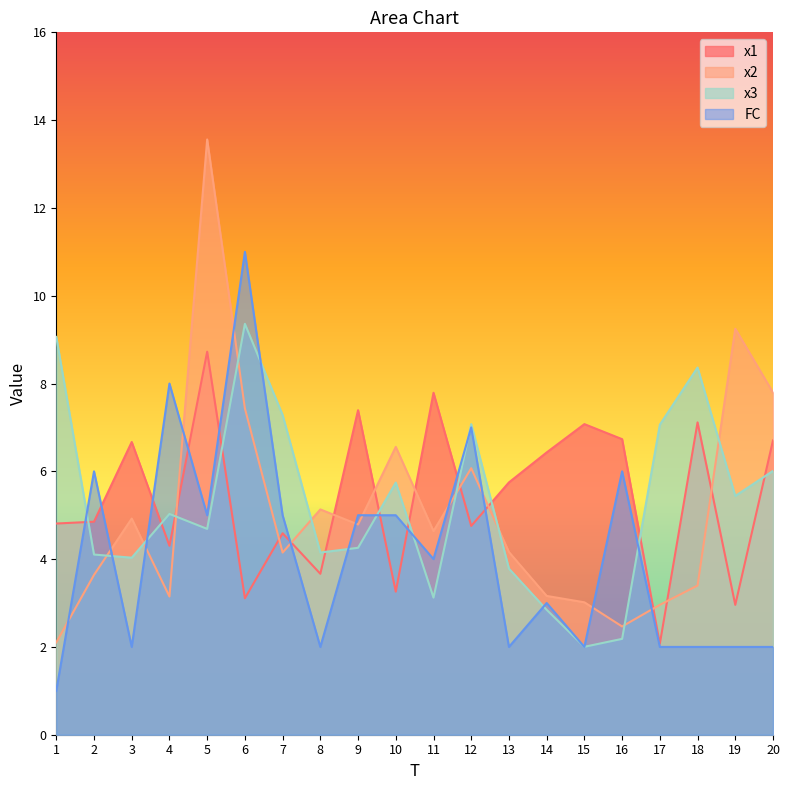

At which category is the sum across all series the highest?

5